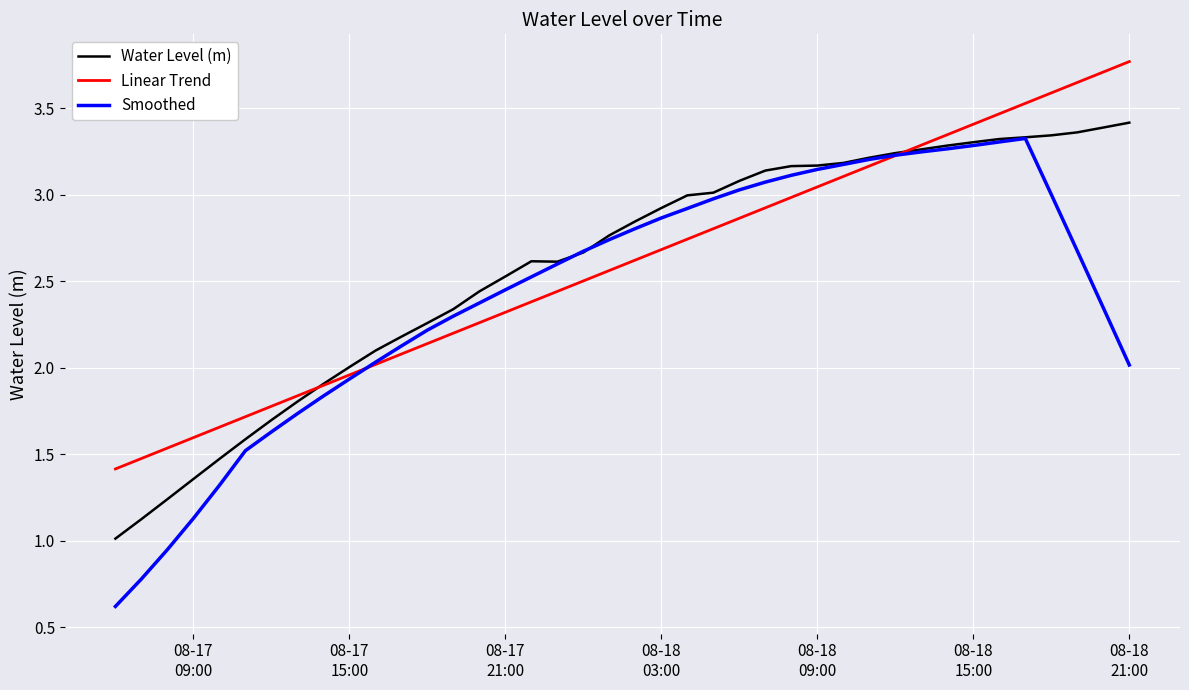

Which series has the widest spread of values?

Smoothed